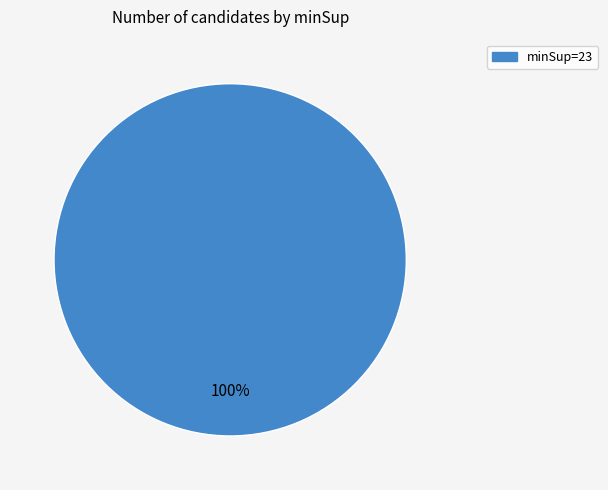

Is there a majority slice in this chart?

Yes